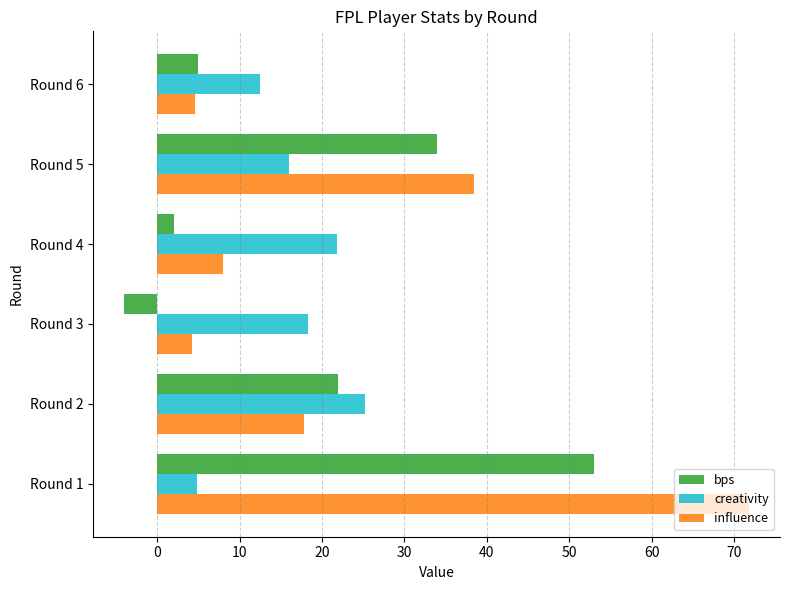

The creativity series shows 25.2 at Round 2. True or false?

True